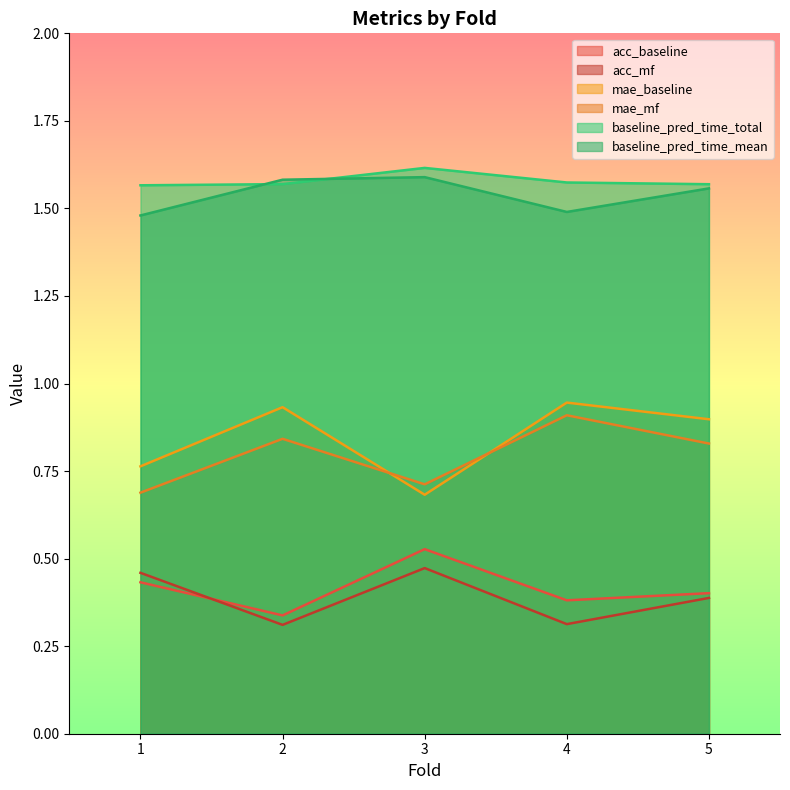

Reading left to right, extract all data points from this chart.

acc_baseline: 0.4	0.3	0.5	0.4	0.4
acc_mf: 0.5	0.3	0.5	0.3	0.4
mae_baseline: 0.8	0.9	0.7	0.9	0.9
mae_mf: 0.7	0.8	0.7	0.9	0.8
baseline_pred_time_total: 1.6	1.6	1.6	1.6	1.6
baseline_pred_time_mean: 1.5	1.6	1.6	1.5	1.6